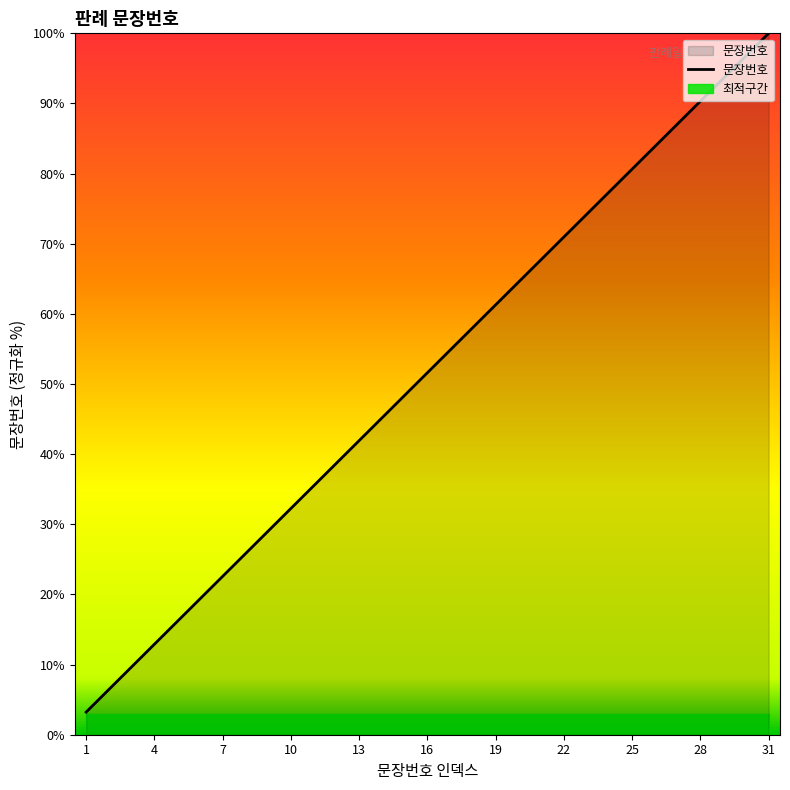

At which label is the value closest to 51?

16